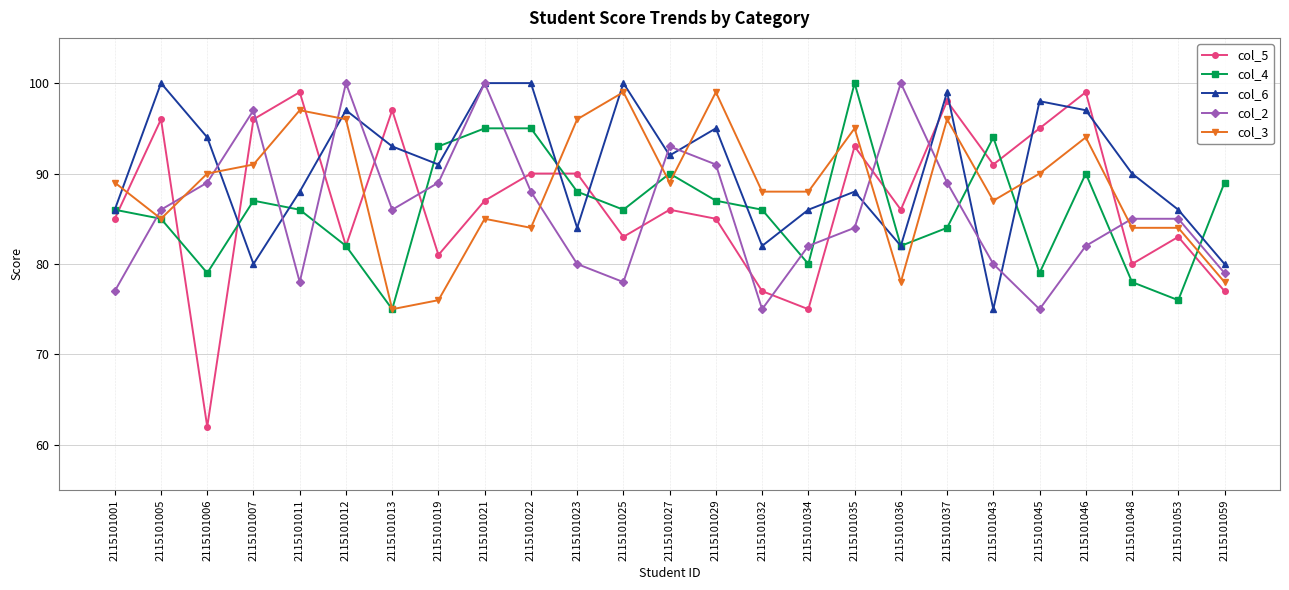

Reading left to right, list all the values displayed in this chart.

col_5: 85	96	62	96	99	82	97	81	87	90	90	83	86	85	77	75	93	86	98	91	95	99	80	83	77
col_4: 86	85	79	87	86	82	75	93	95	95	88	86	90	87	86	80	100	82	84	94	79	90	78	76	89
col_6: 86	100	94	80	88	97	93	91	100	100	84	100	92	95	82	86	88	82	99	75	98	97	90	86	80
col_2: 77	86	89	97	78	100	86	89	100	88	80	78	93	91	75	82	84	100	89	80	75	82	85	85	79
col_3: 89	85	90	91	97	96	75	76	85	84	96	99	89	99	88	88	95	78	96	87	90	94	84	84	78